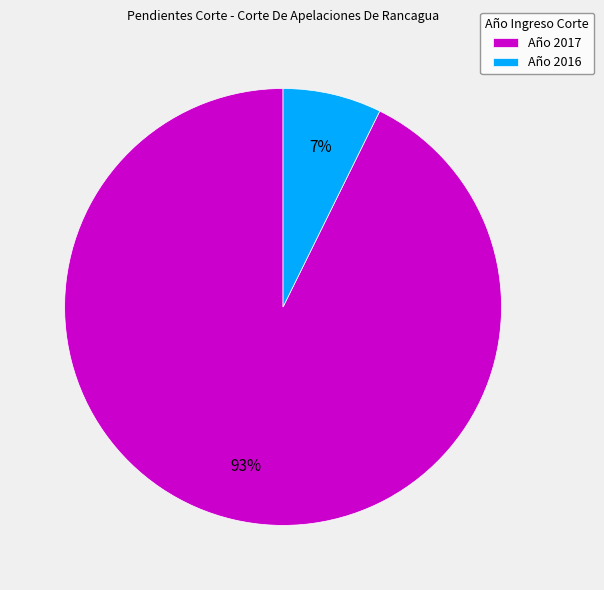

Which slice is the smallest?

Año 2016